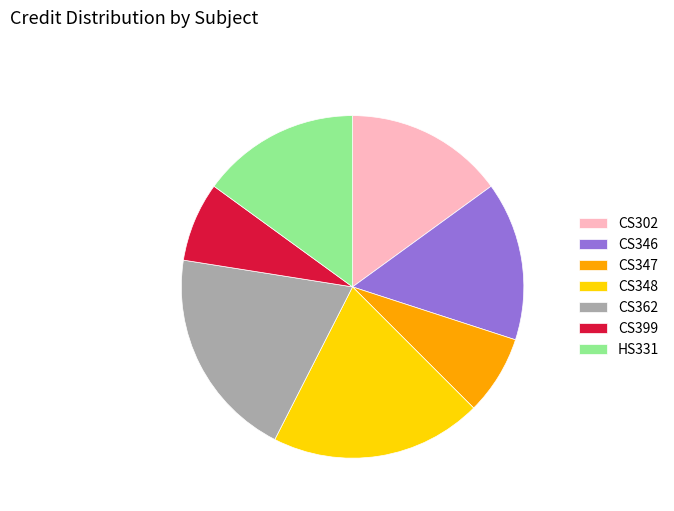

True or false: CS347 accounts for 8% of the total.

True